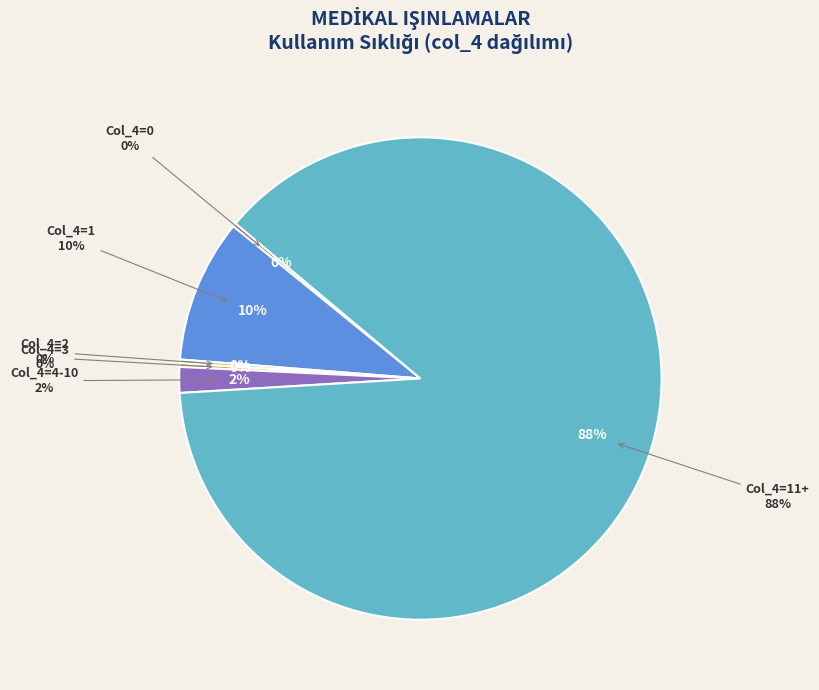

Does 2 account for over 50% of the chart?

No